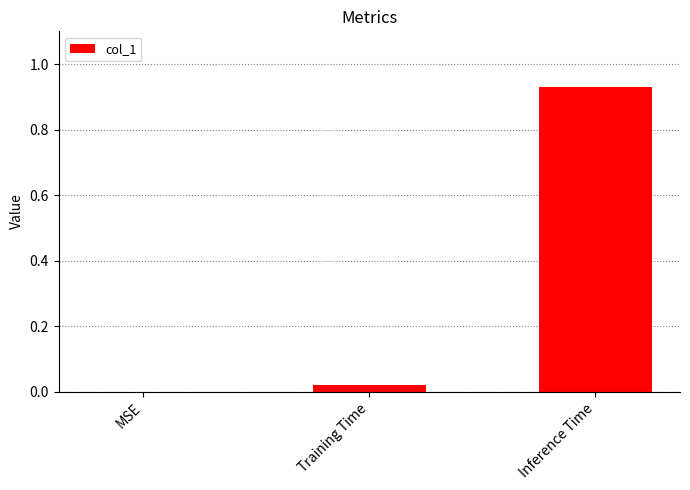

Which label corresponds to the largest value in the chart?

Inference Time